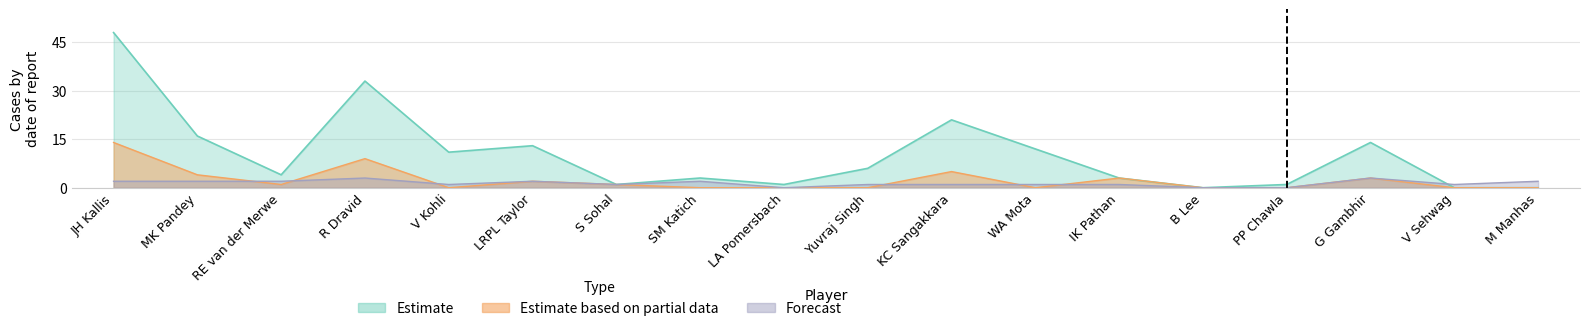

How many values in Estimate are above zero?

15